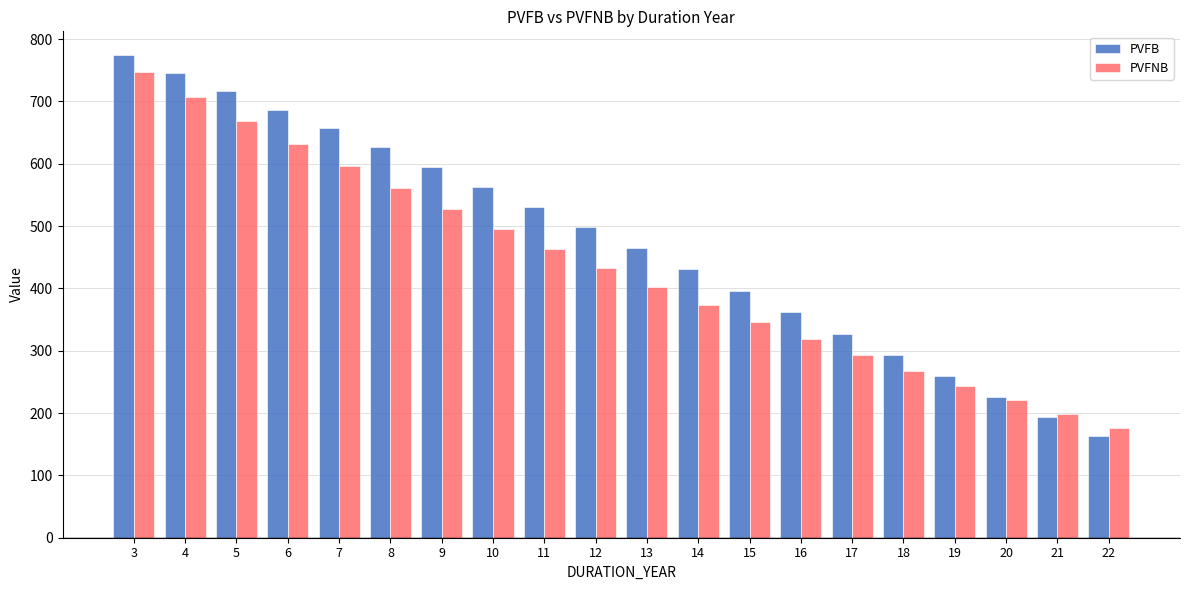

How many distinct data groups are displayed?

2